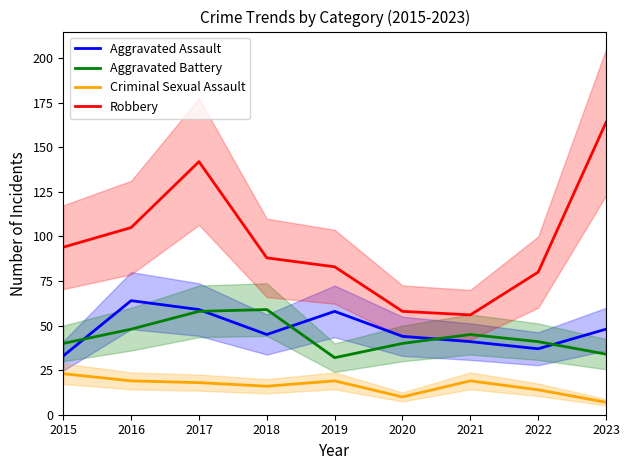

How many interior local valleys does the Aggravated Battery series have?

1